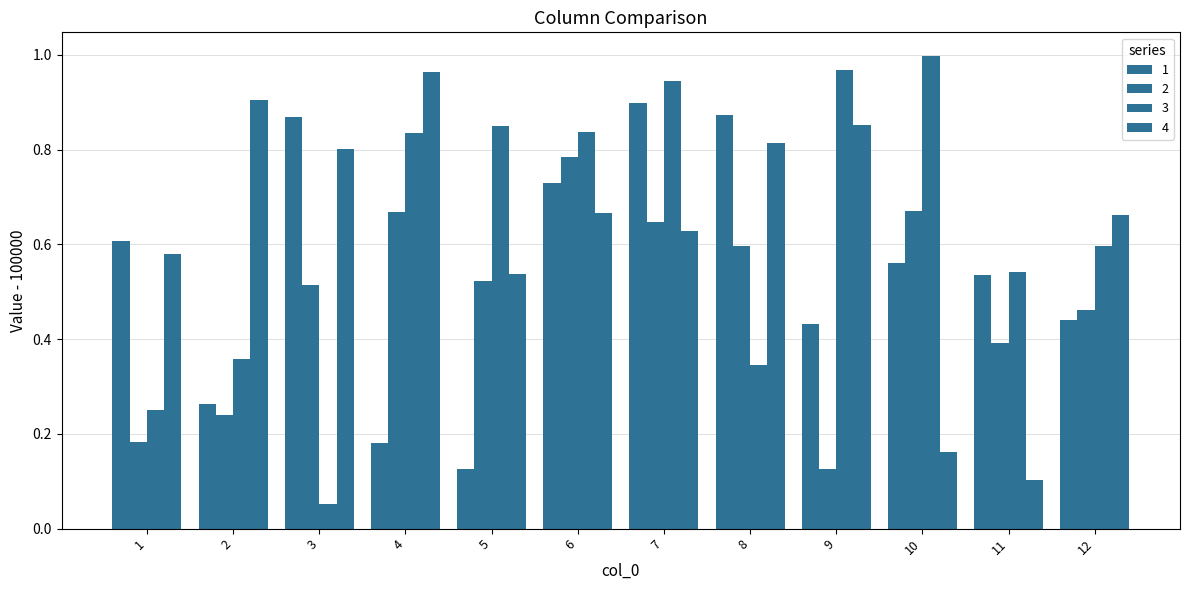

Reading left to right, what are all the values shown in this chart?

1: 0.6	0.3	0.9	0.2	0.1	0.7	0.9	0.9	0.4	0.6	0.5	0.4
2: 0.2	0.2	0.5	0.7	0.5	0.8	0.6	0.6	0.1	0.7	0.4	0.5
3: 0.3	0.4	0.1	0.8	0.9	0.8	0.9	0.3	1.0	1.0	0.5	0.6
4: 0.6	0.9	0.8	1.0	0.5	0.7	0.6	0.8	0.9	0.2	0.1	0.7